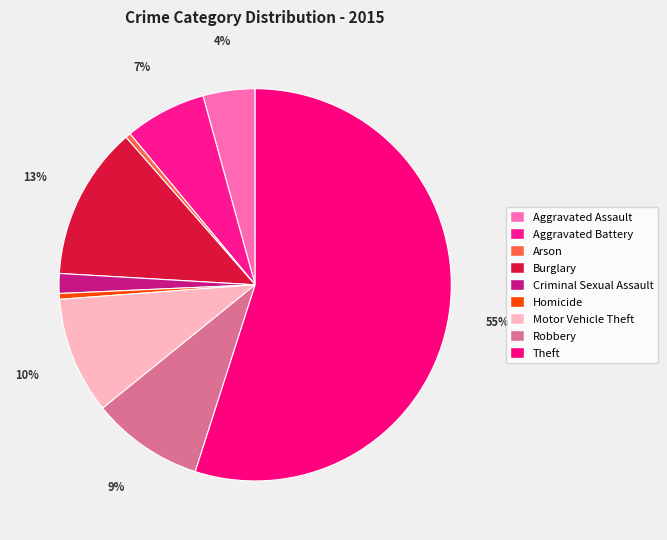

Combined, what portion of the pie is Aggravated Assault and Theft?

59.2%